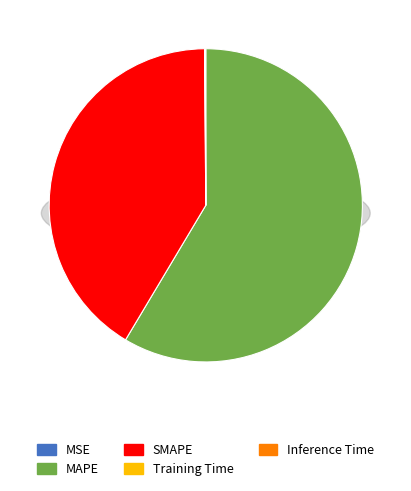

True or false: MAPE accounts for 49% of the total.

False